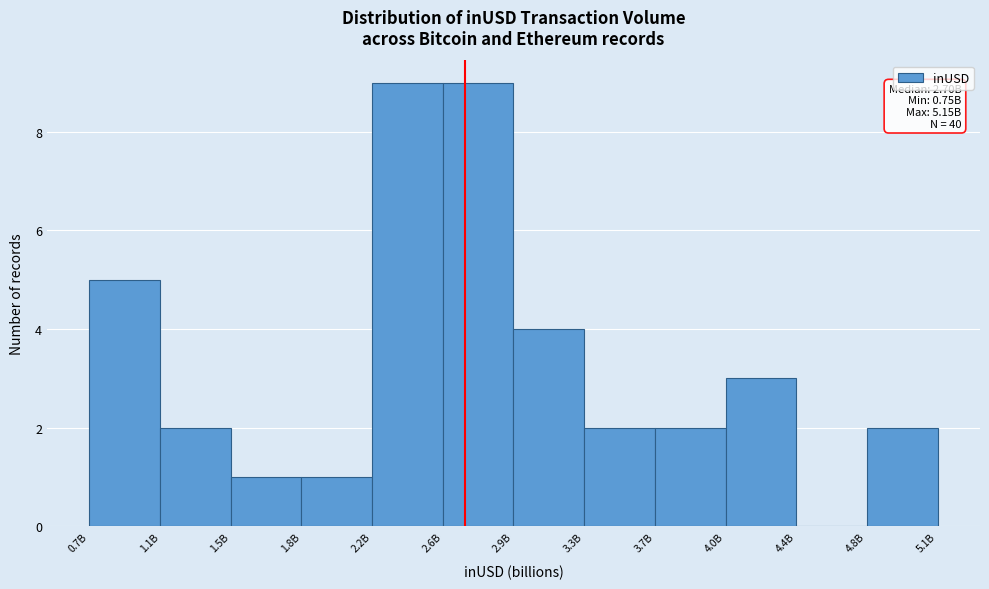

Reading left to right, extract all data points from this chart.

0.7B=5	1.1B=2	1.5B=1	1.8B=1	2.2B=9	2.6B=9	2.9B=4	3.3B=2	3.7B=2	4.0B=3	4.4B=0	4.8B=2